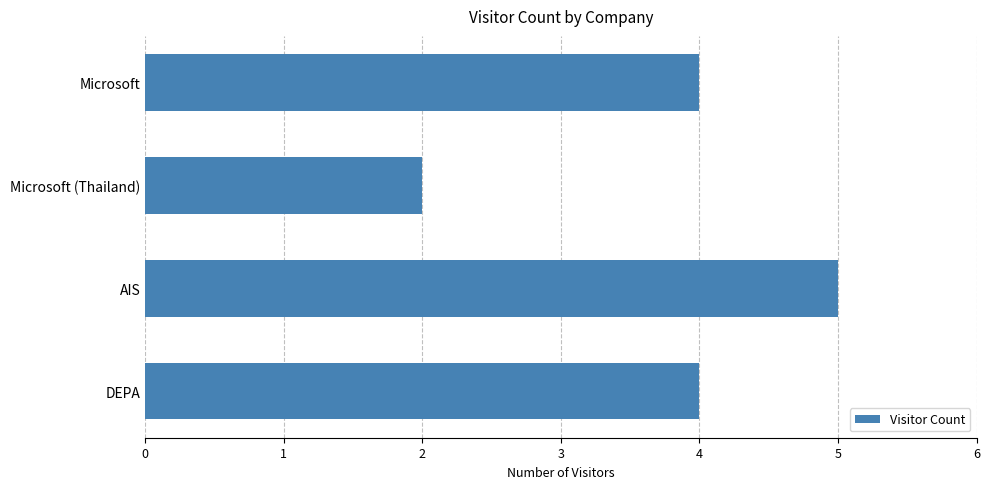

What is the approximate value at AIS?

5